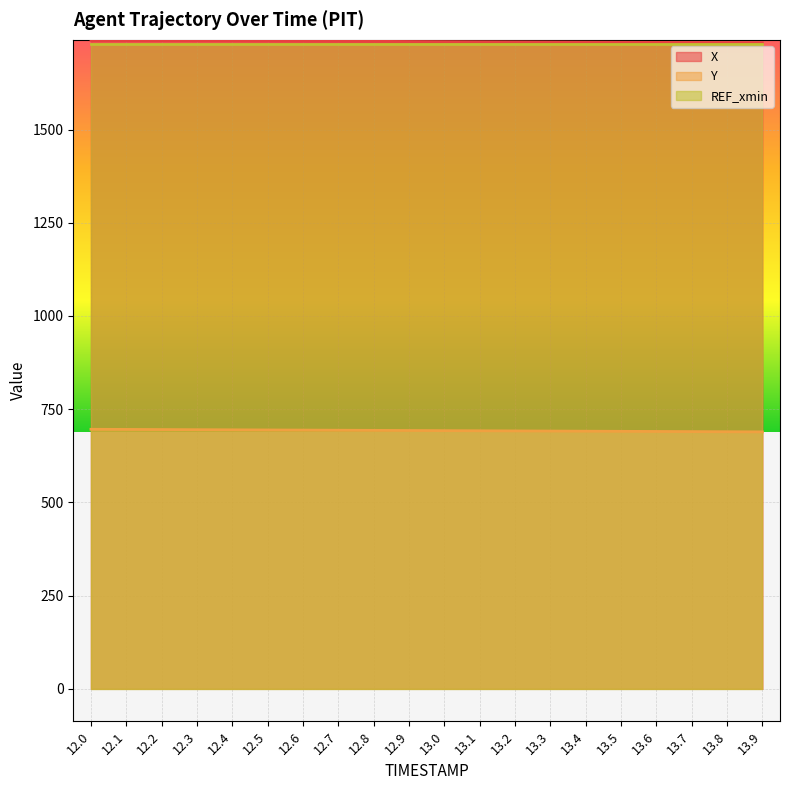

What is the spread (max minus min) of values at 13.6?

1043.5